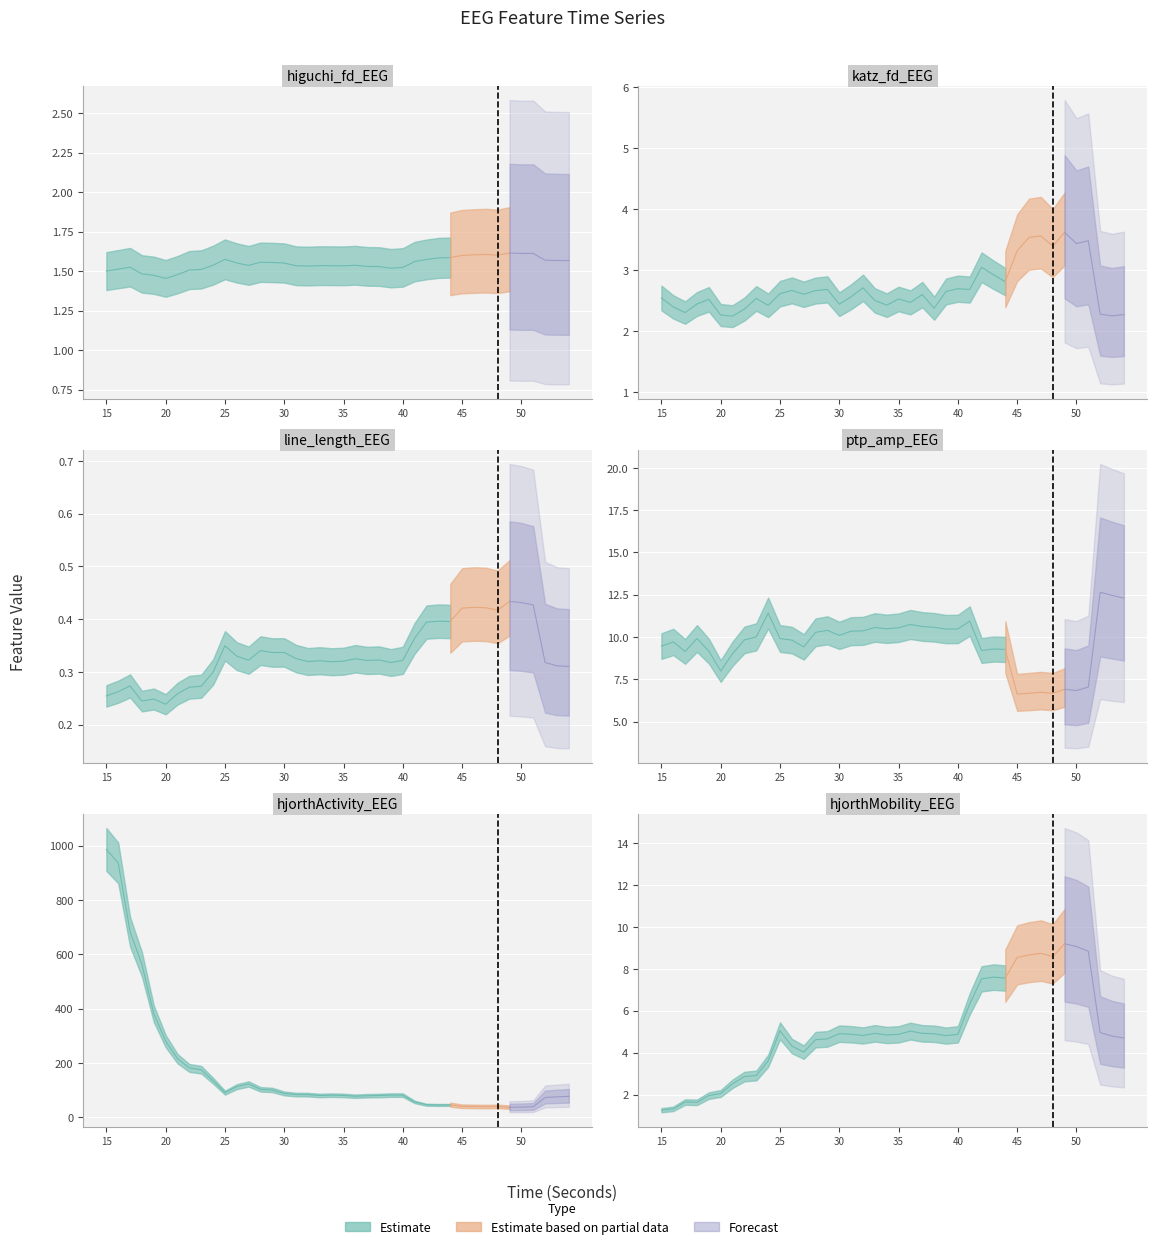

List the series in order of their peak value, lowest first.

line_length_EEG, higuchi_fd_EEG, katz_fd_EEG, hjorthMobility_EEG, ptp_amp_EEG, hjorthActivity_EEG